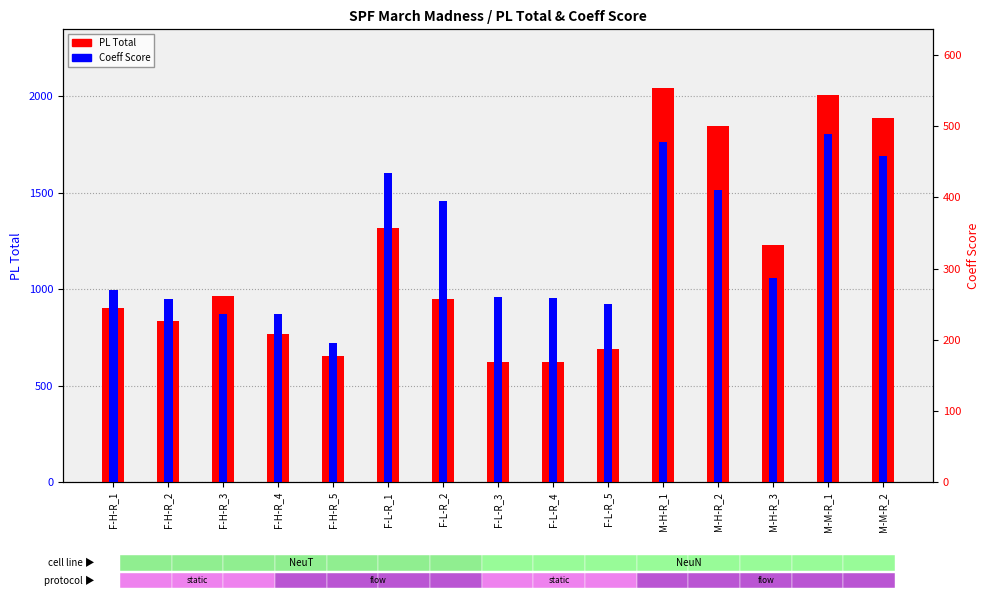

What is the greatest value displayed?

2039.3